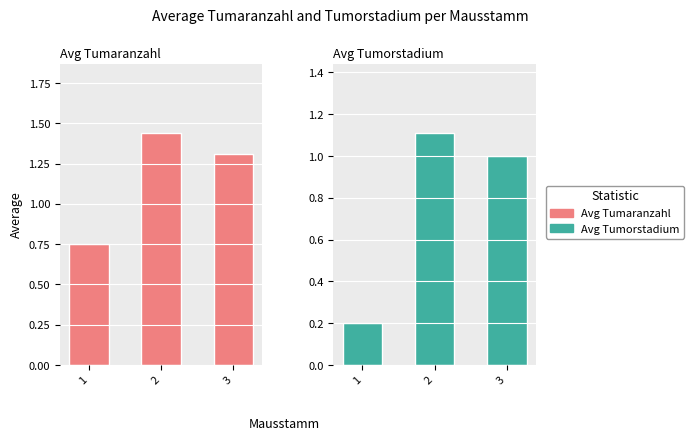

How many values in the Avg Tumaranzahl series are below 1?

1